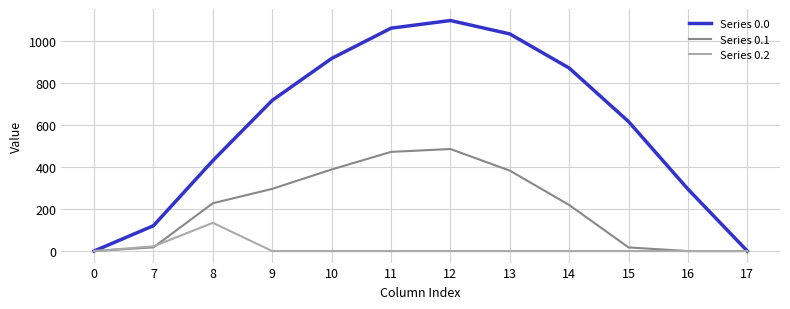

What is the difference between the Series 0.1 values at 11 and 16?

471.7